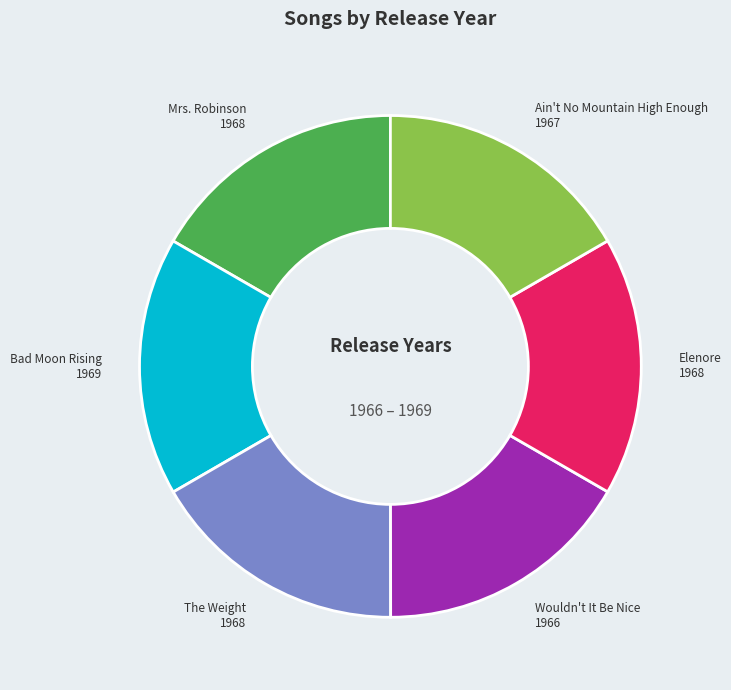

Does any single category account for the majority?

No